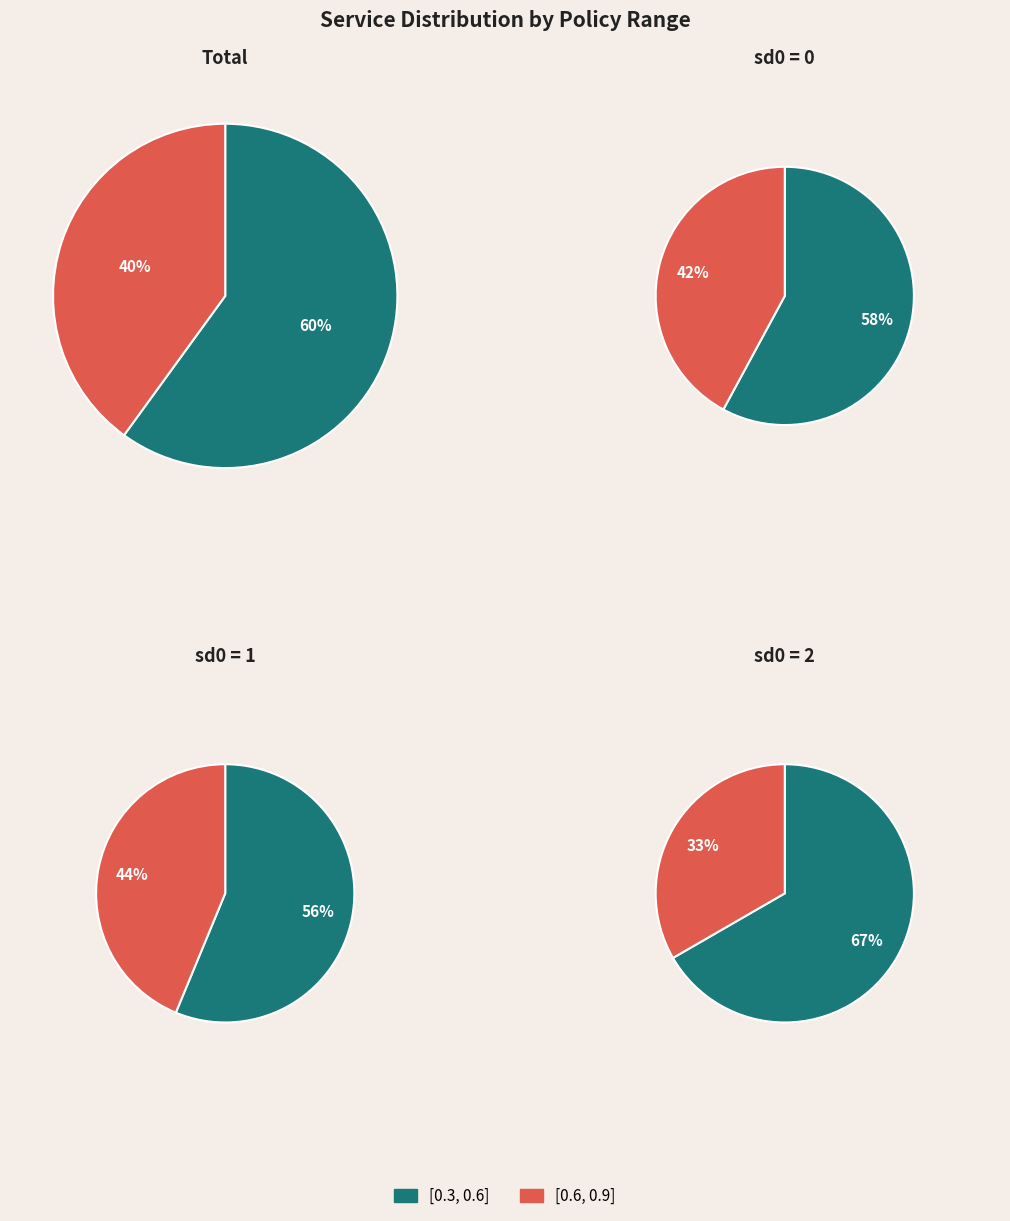

What is the largest slice in the pie chart?

policy_[0.3, 0.6]